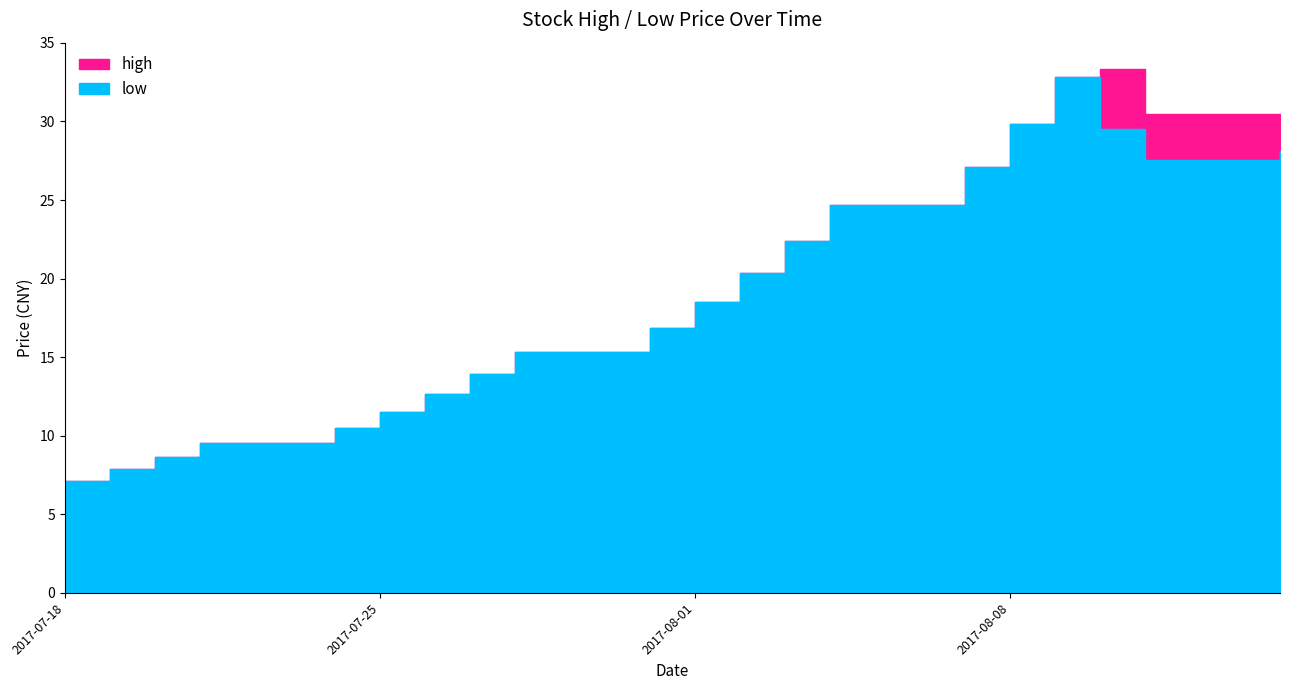

At how many categories does at least one series exceed 10?

16